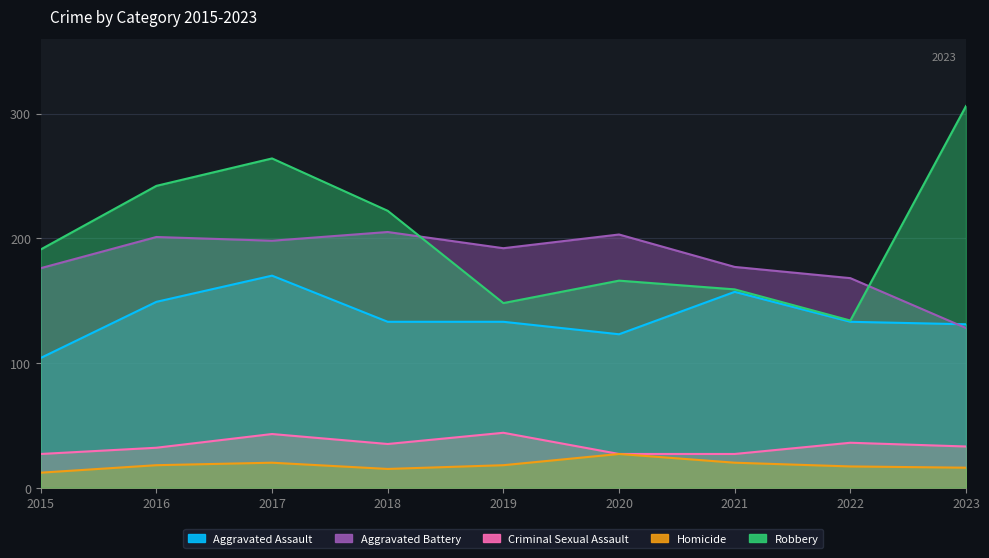

Does the chart display data point markers on the line(s)?

No